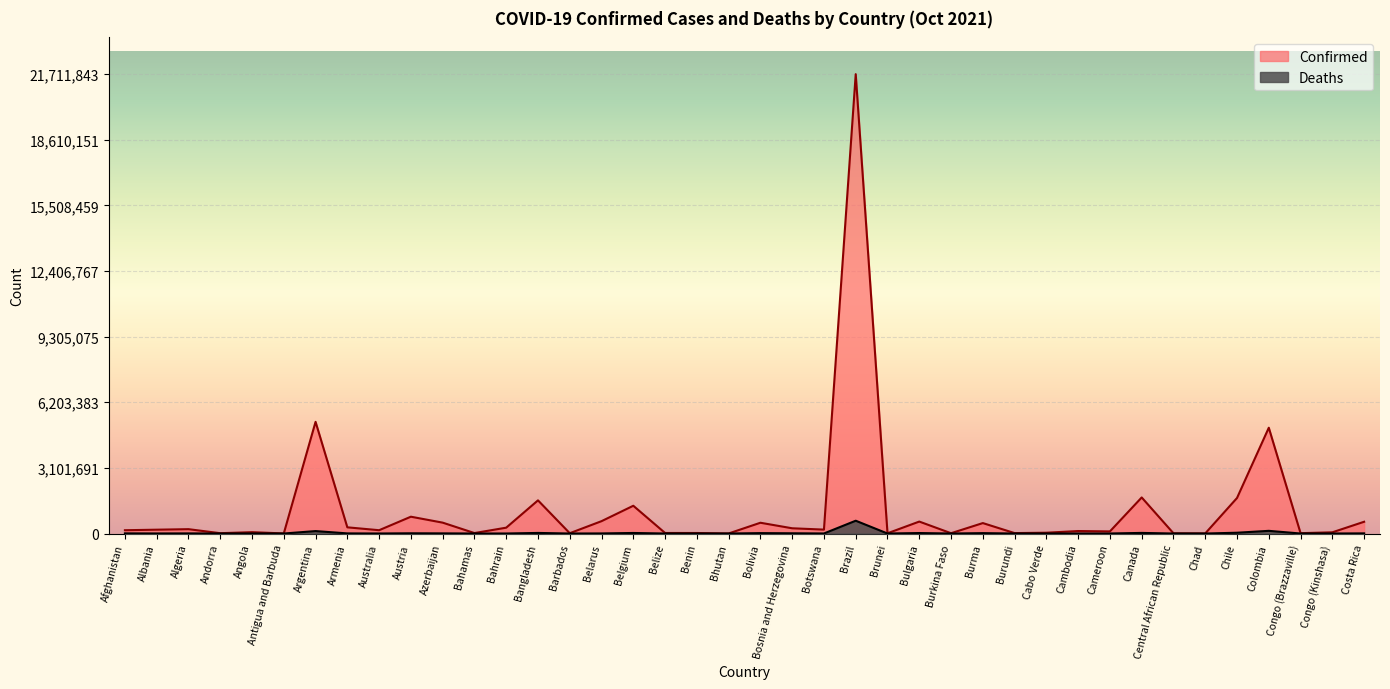

True or false: Confirmed and Deaths cross at least once.

False